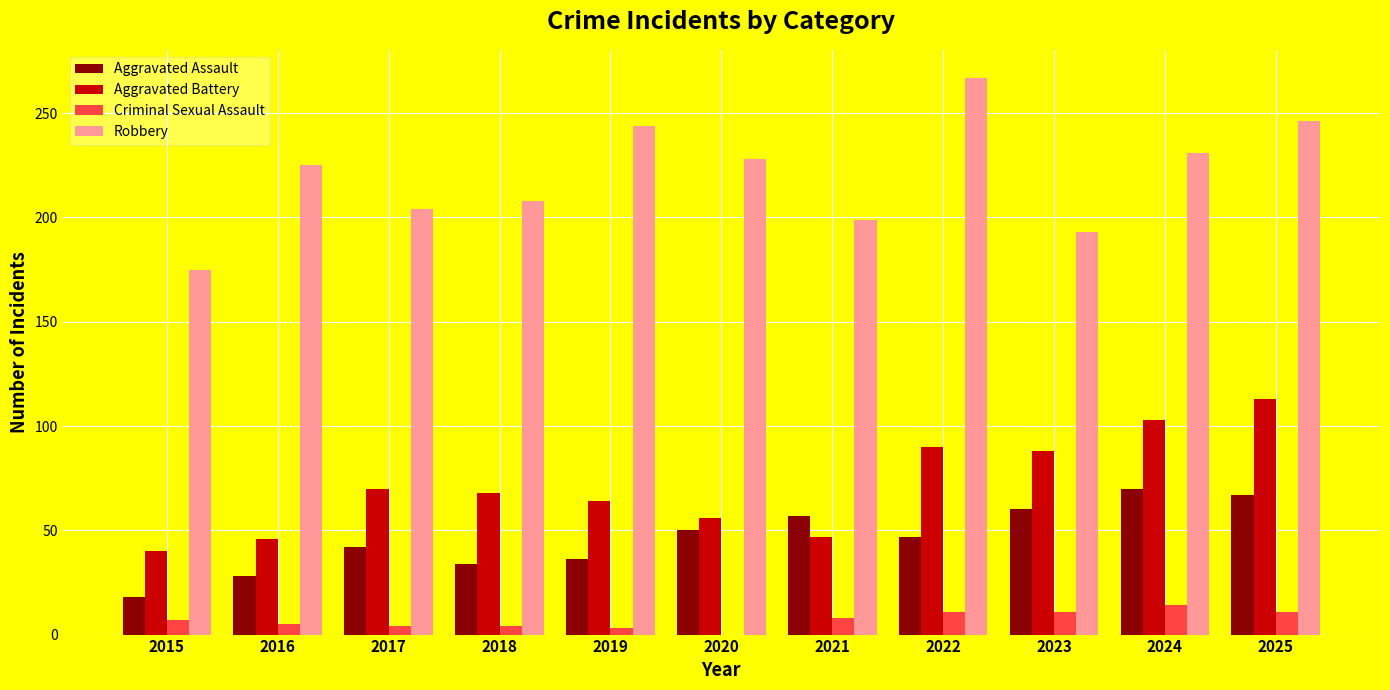

What is the greatest value displayed?

267